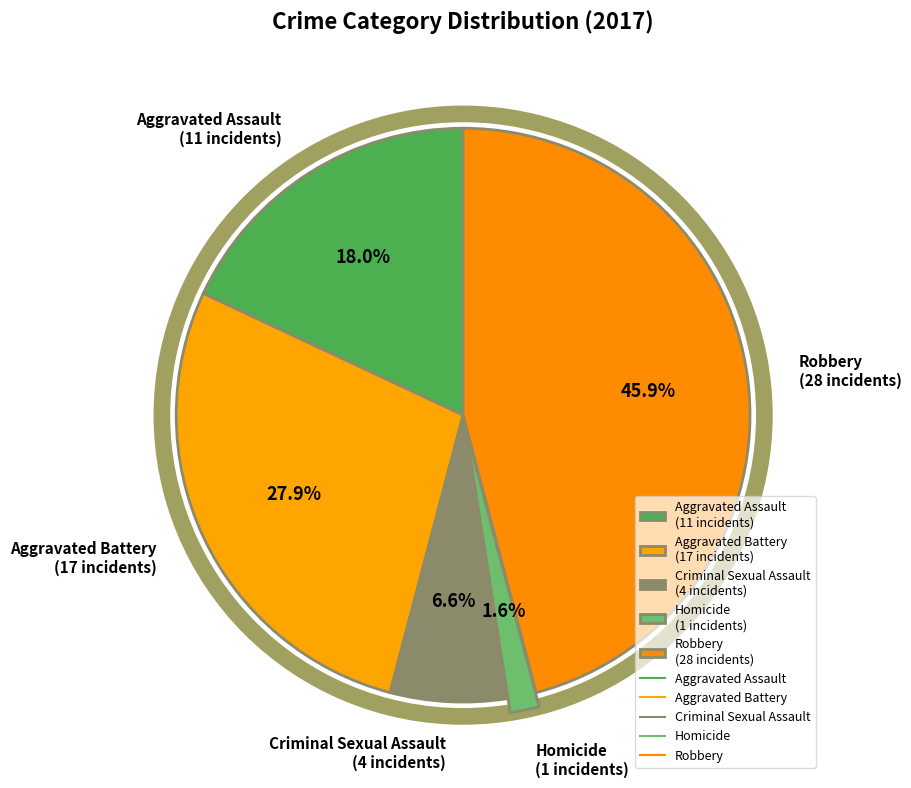

What is the smallest slice in the pie chart?

Homicide (1 incidents)